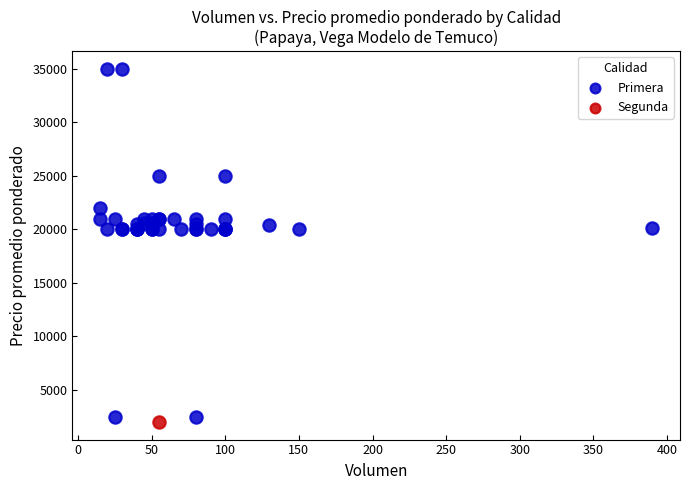

What are all the series names shown in the legend?

Primera, Segunda